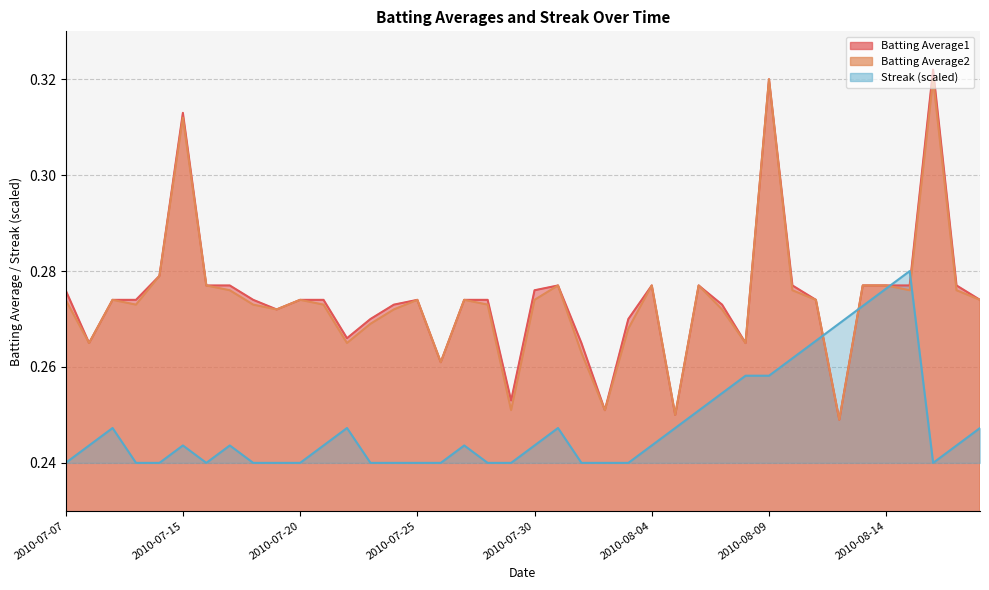

How many lines are shown in the chart?

3